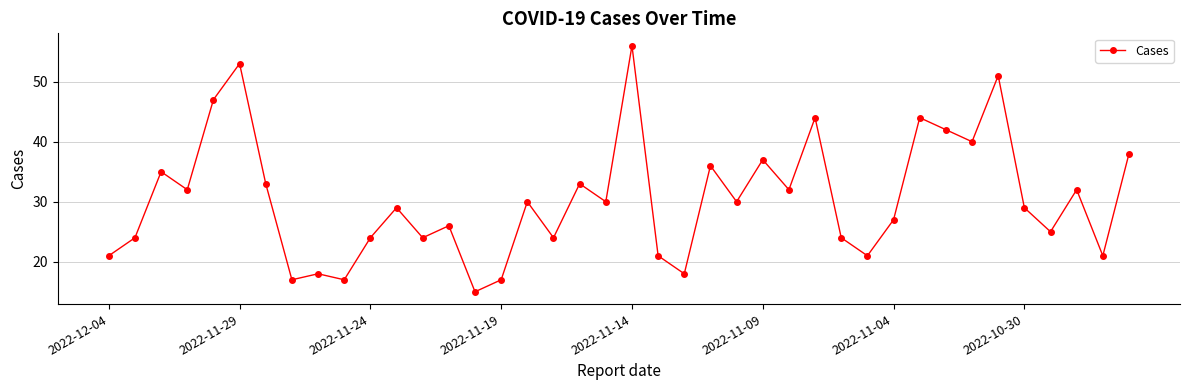

Reading left to right, transcribe all the data shown in this chart.

21	24	35	32	47	53	33	17	18	17	24	29	24	26	15	17	30	24	33	30	56	21	18	36	30	37	32	44	24	21	27	44	42	40	51	29	25	32	21	38